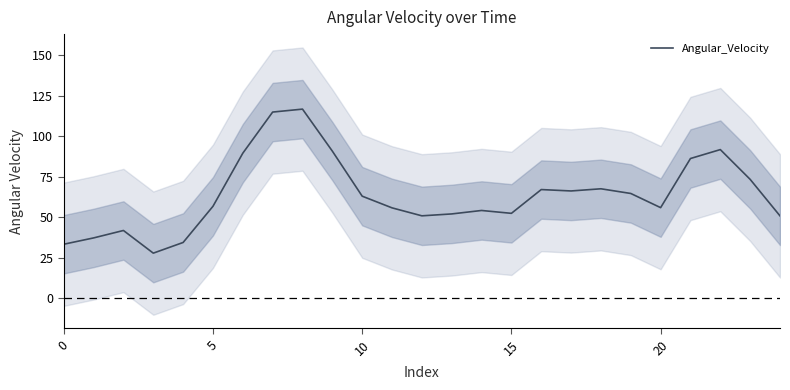

How many data points are above 56?

13